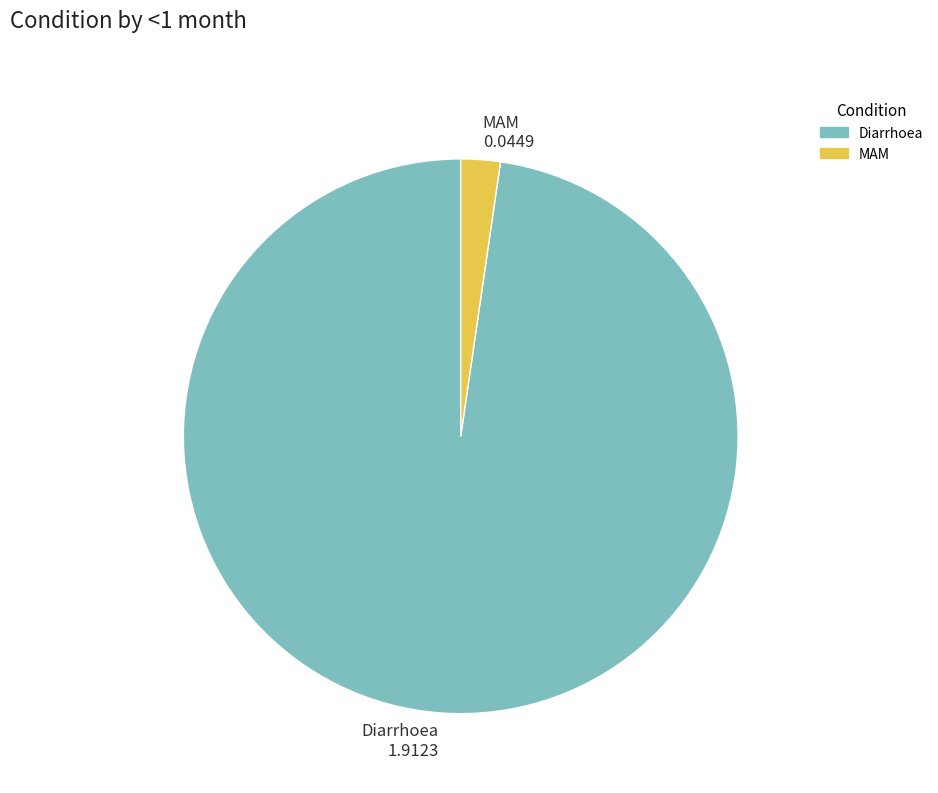

Which category has the biggest portion of the pie?

Diarrhoea 1.9123